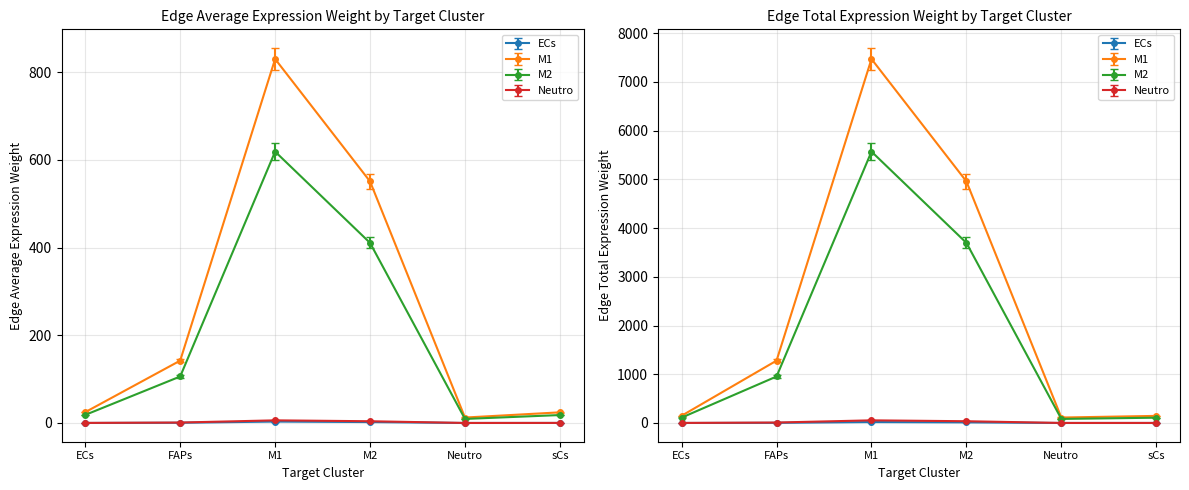

At which category does ECs_edge_avg reach its first local peak?

M1